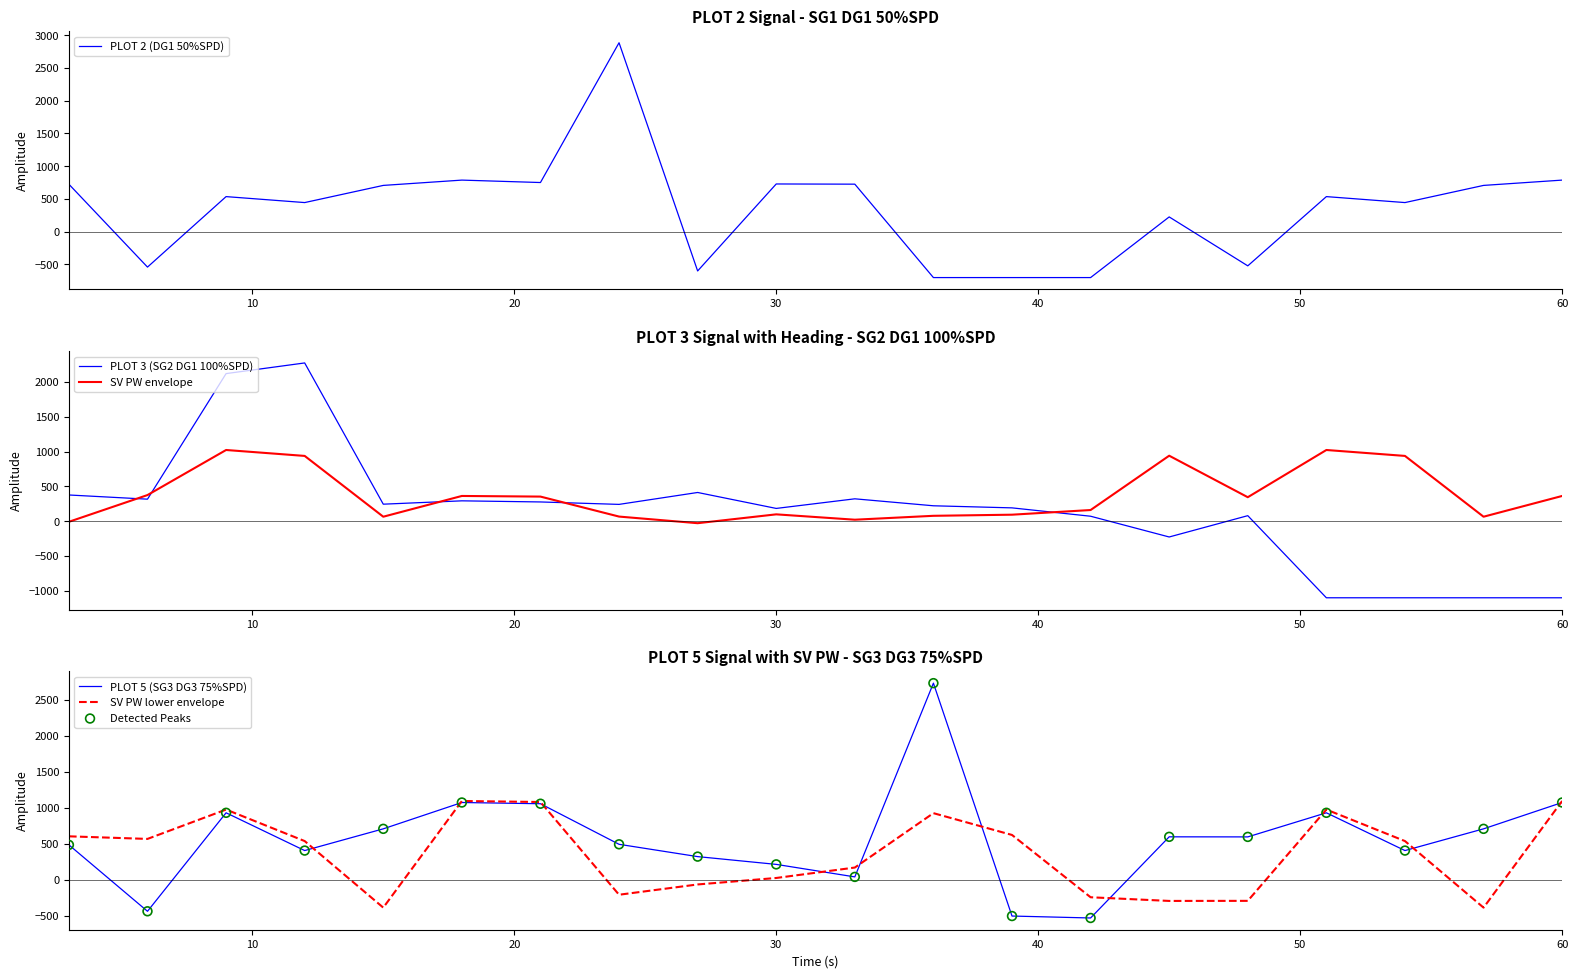

Which series has the largest total across all categories?

PLOT 5 (SG3 DG3 75%SPD)